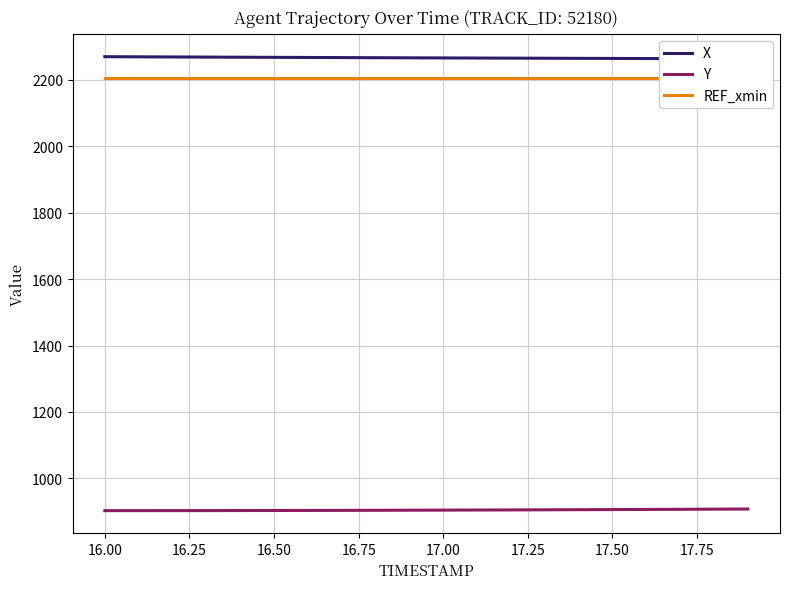

True or false: REF_xmin has more than 2 interior local peaks.

False